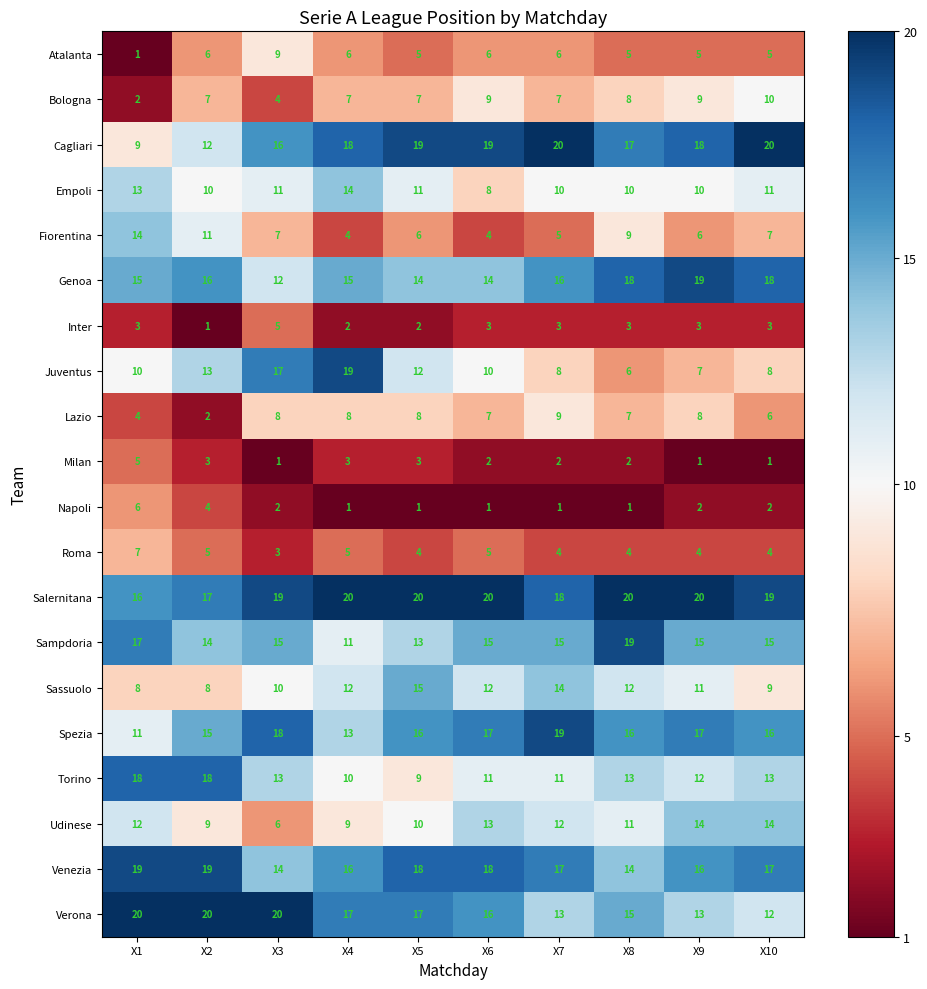

The value of Fiorentina at X9 is 6. True or false?

True